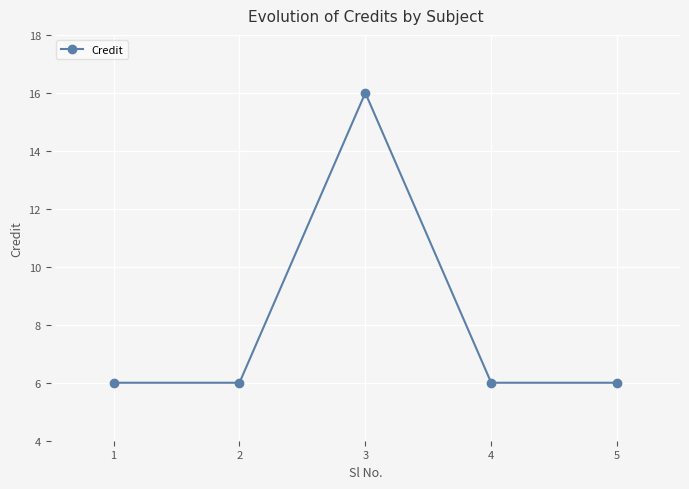

True or false: the data shows 9 at 3.

False